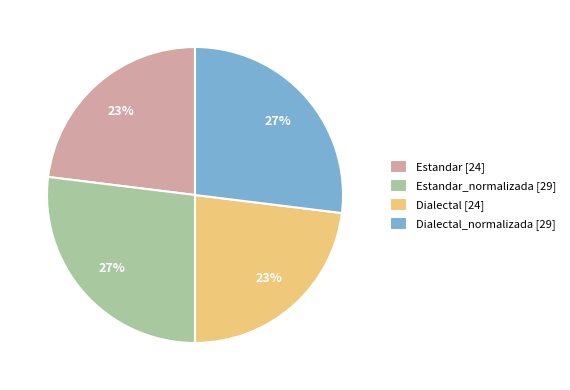

Does any single category account for the majority?

No